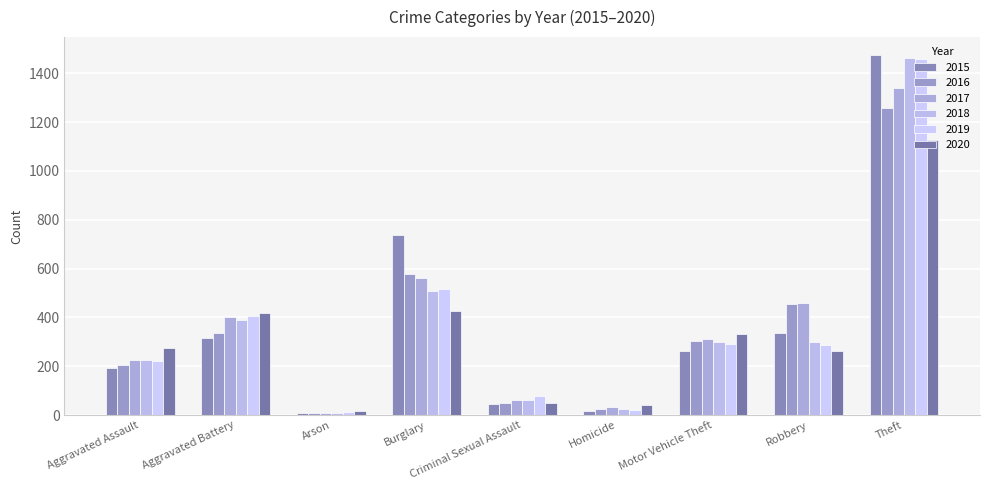

Is the value of 2020 at Aggravated Battery greater than the value of 2015 at Burglary?

No